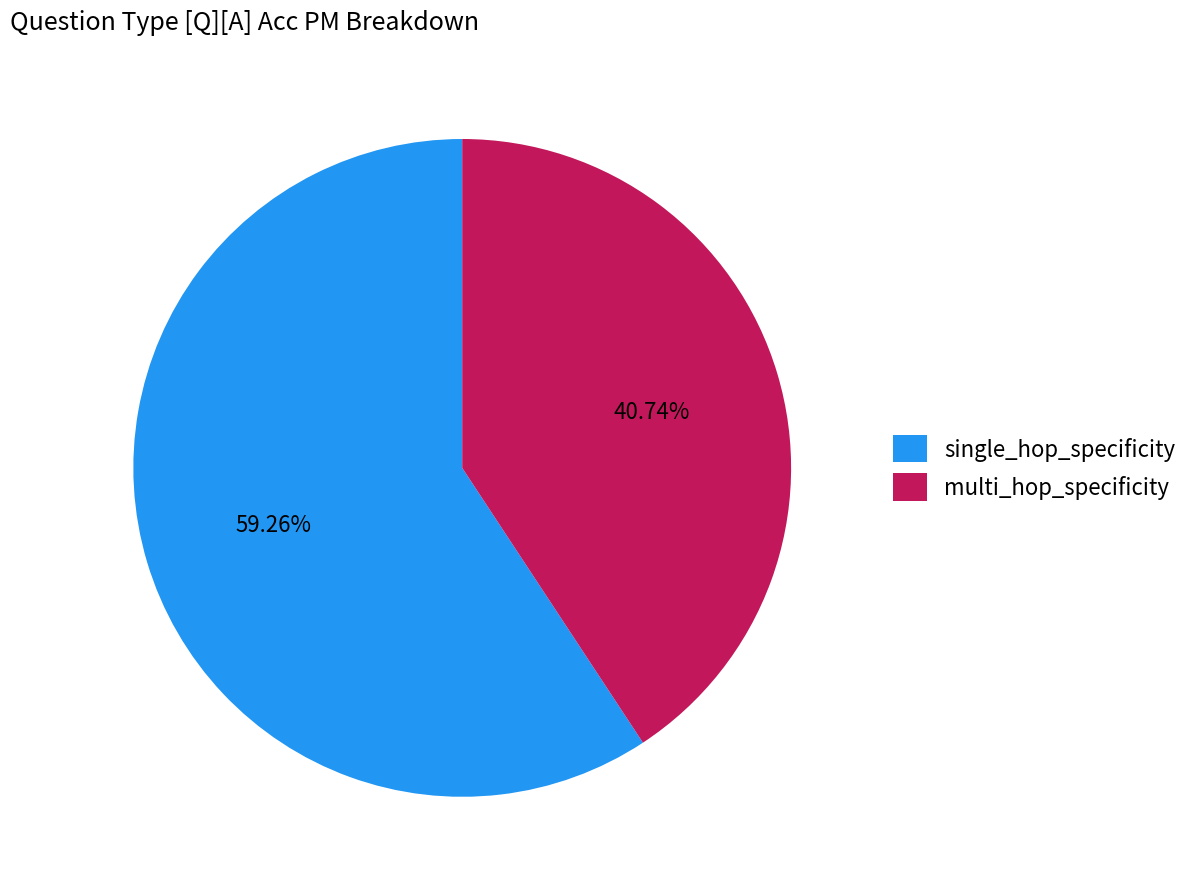

To the nearest percent, what portion does single_hop_specificity represent?

59%